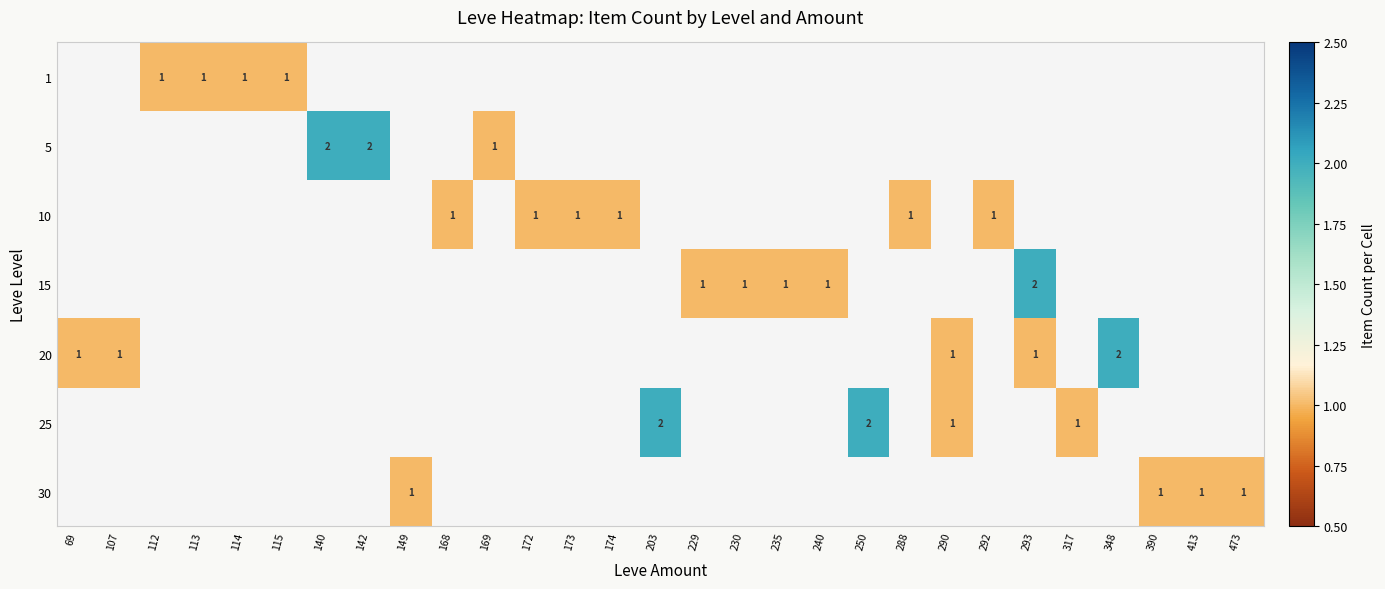

Which category has the highest value in the 10 series?

168